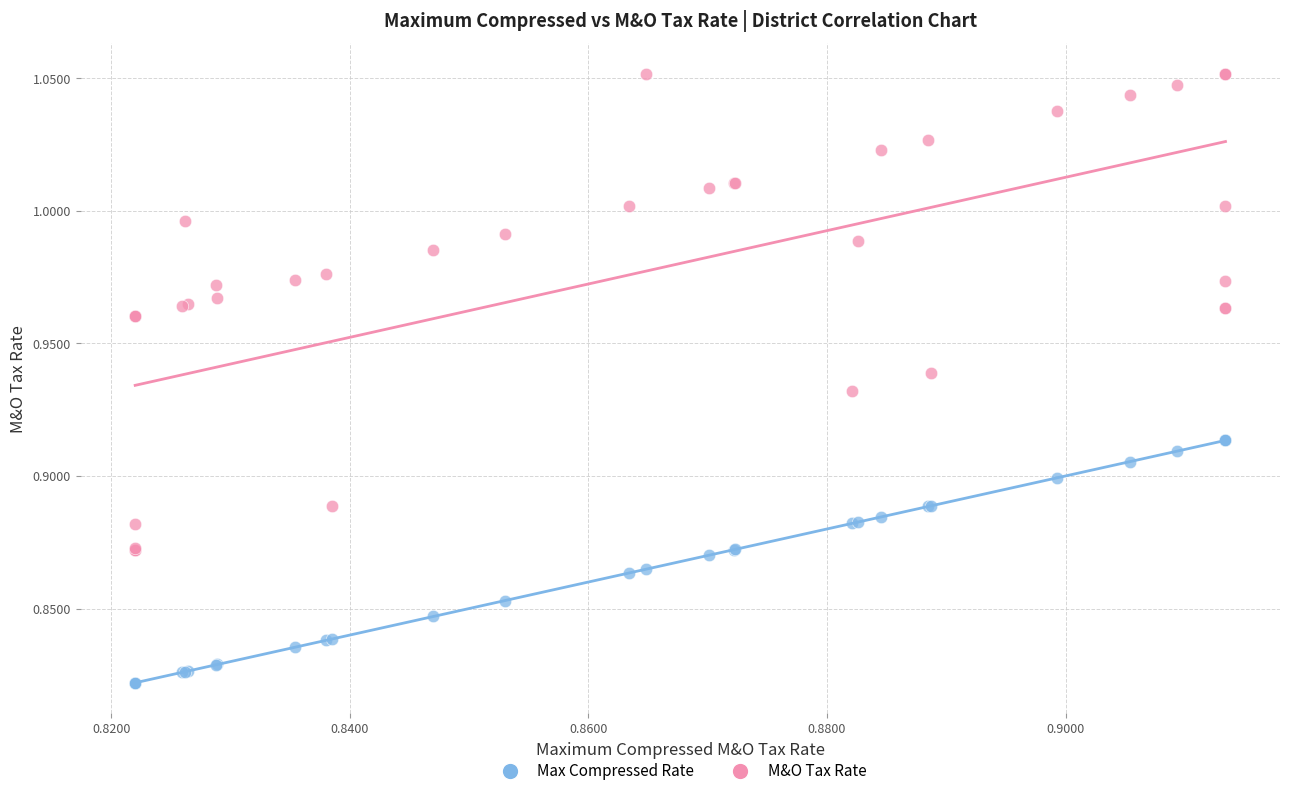

Which series has the largest Y range (max minus min)?

M&O Tax Rate